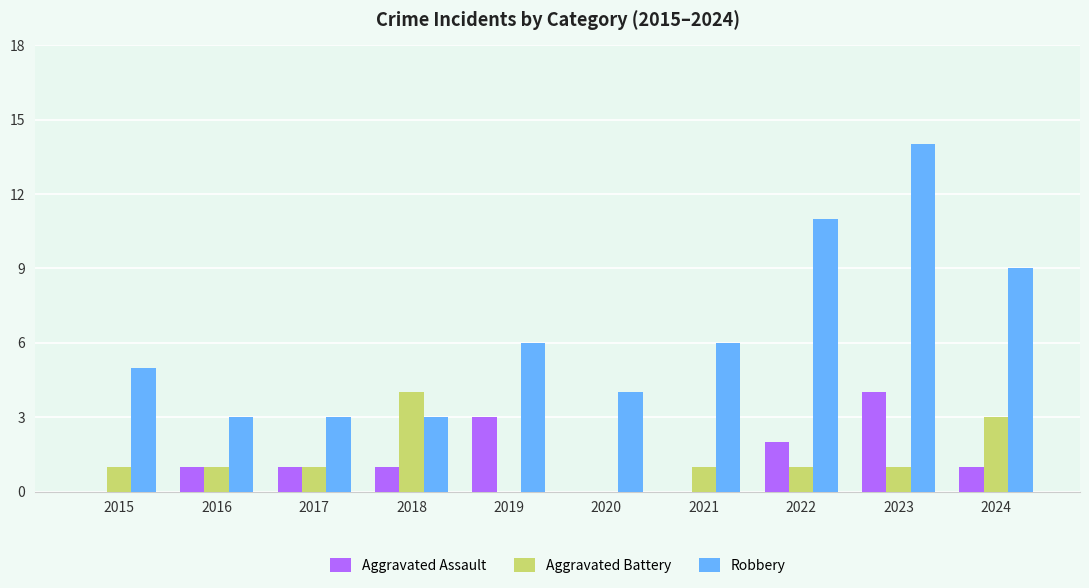

What is the highest value of the Aggravated Assault series?

4